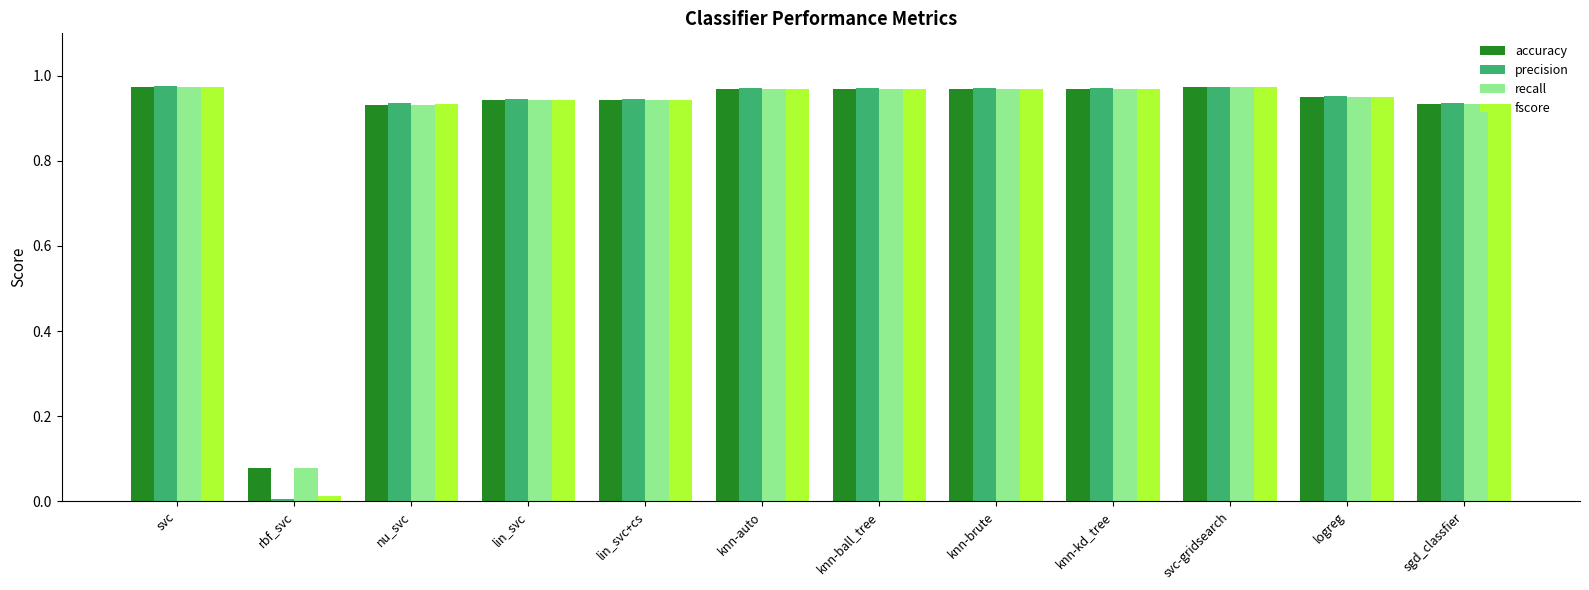

Which series has the widest spread of values?

precision